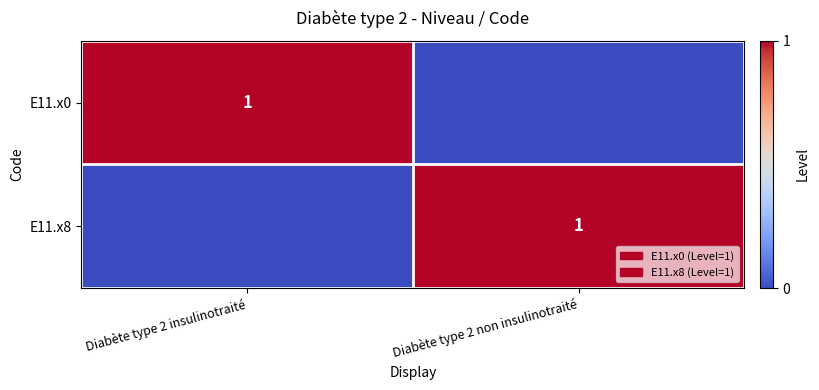

Between Diabète type 2 insulinotraité and Diabète type 2 non insulinotraité, which is larger?

Diabète type 2 insulinotraité